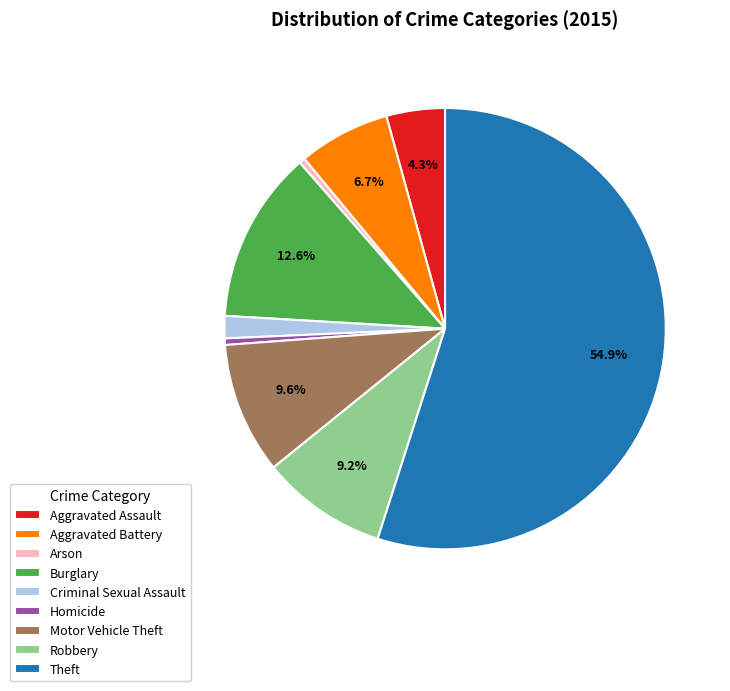

To the nearest percent, what portion does Theft represent?

55%